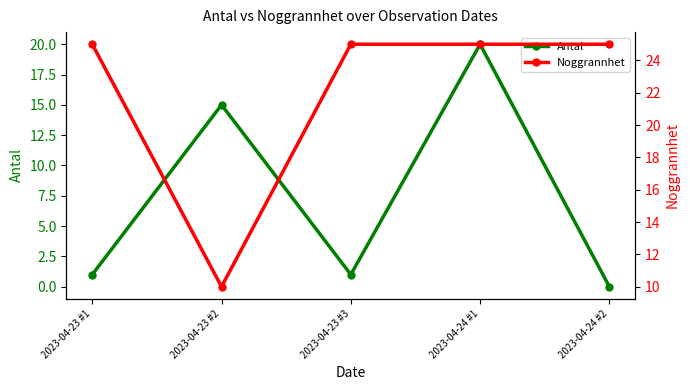

Which series ends up on top after the final intersection of Antal and Noggrannhet?

Noggrannhet